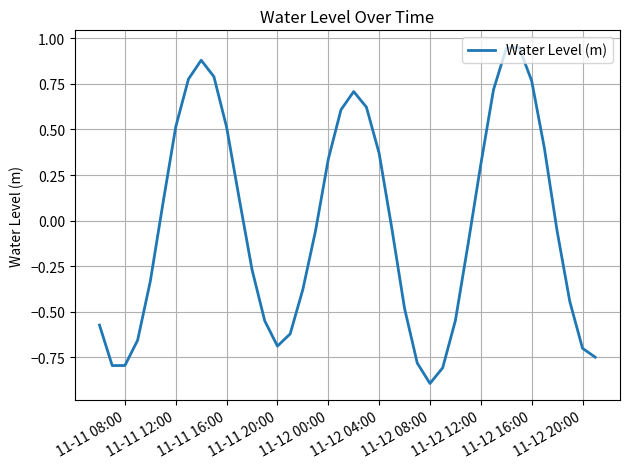

How many lines are shown in the chart?

1